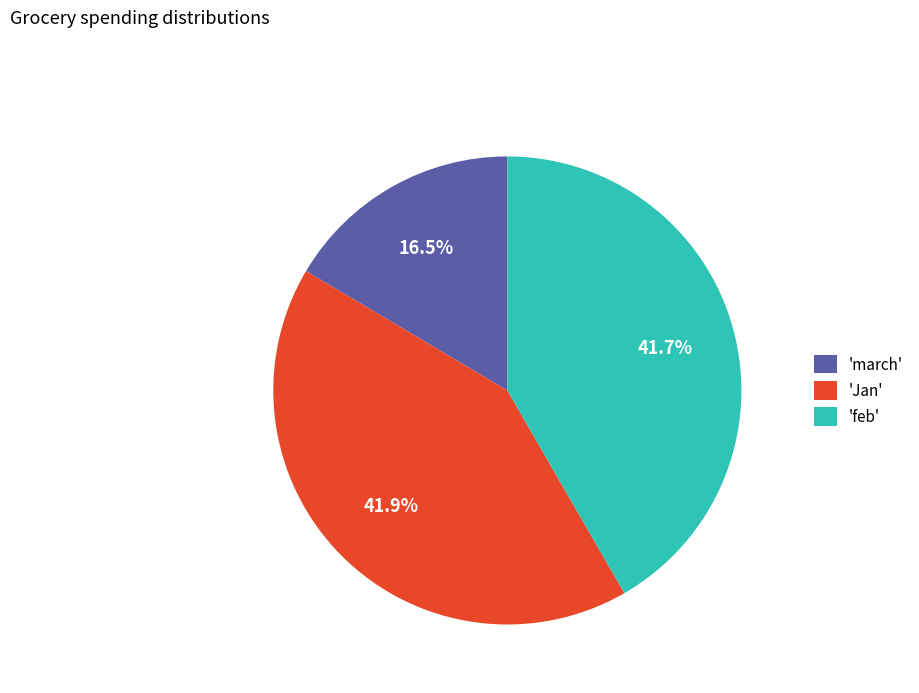

Which slice is the smallest?

'march'